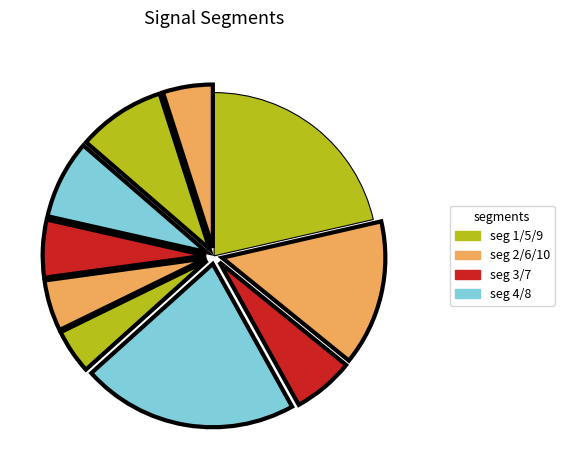

Is there any slice that represents more than half of the pie?

No